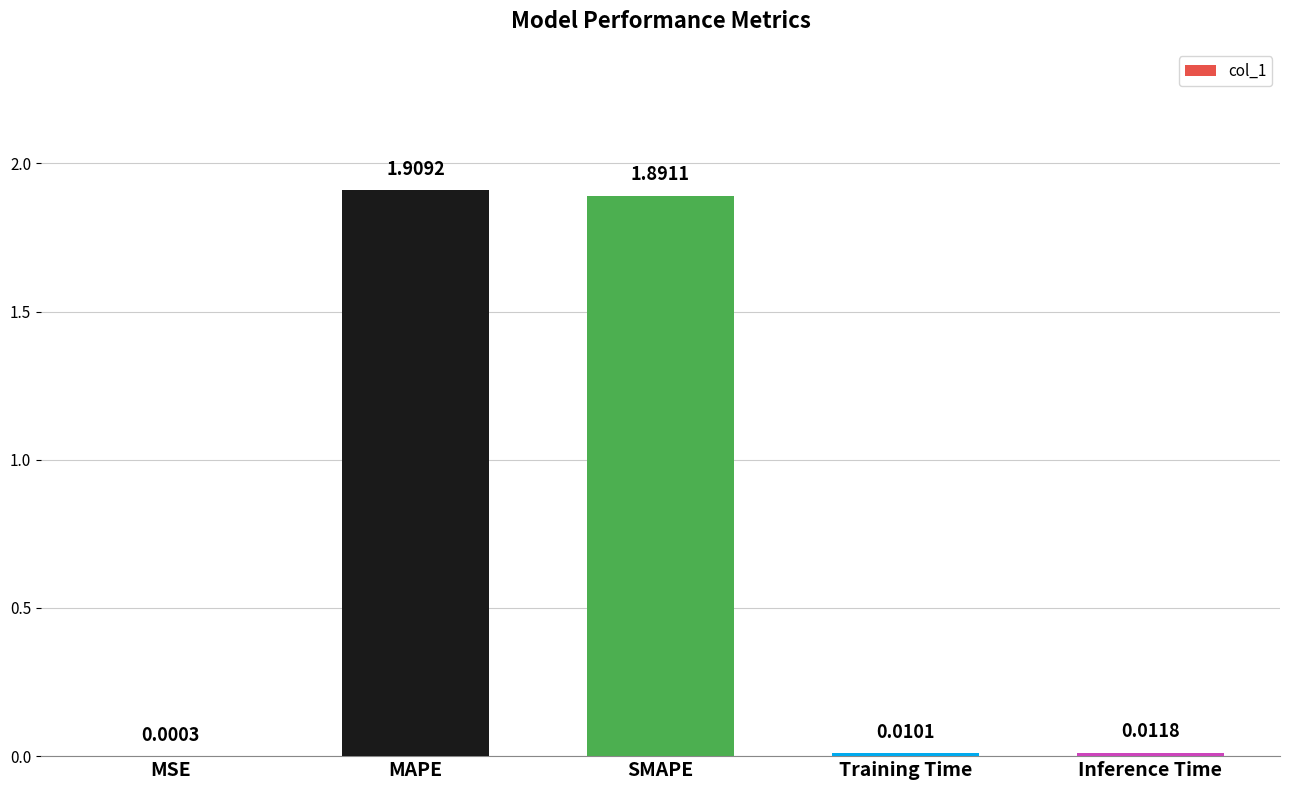

What is the sum of all values?

3.8